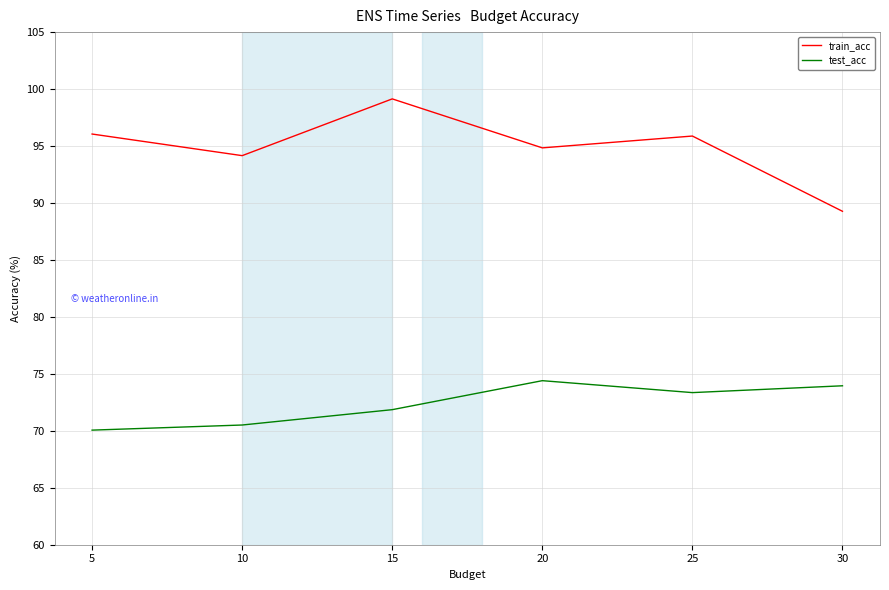

Between 10 and 30, which series saw the biggest shift?

train_acc